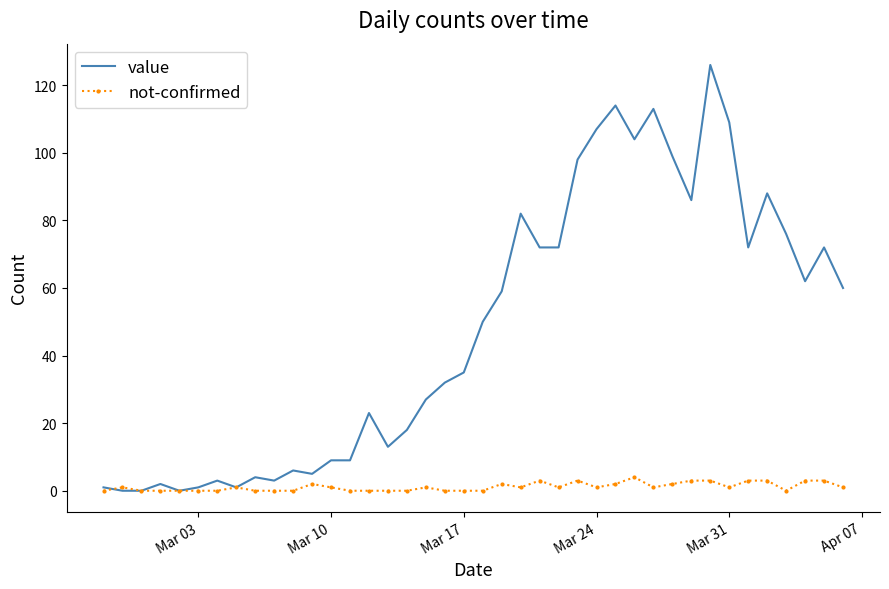

List the series in order of their peak value, highest first.

value, not-confirmed